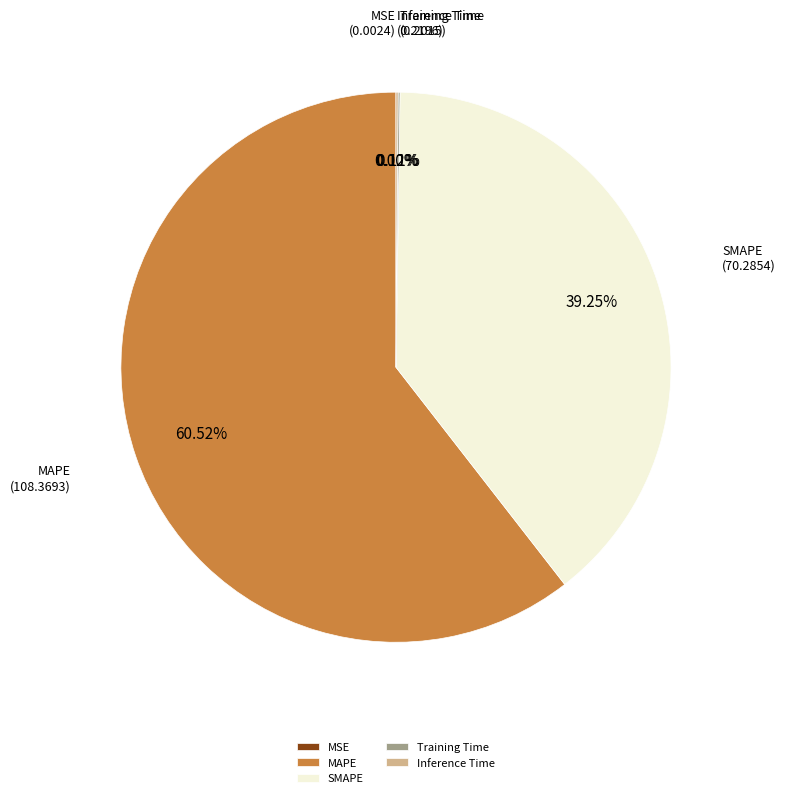

Which category has the biggest portion of the pie?

MAPE